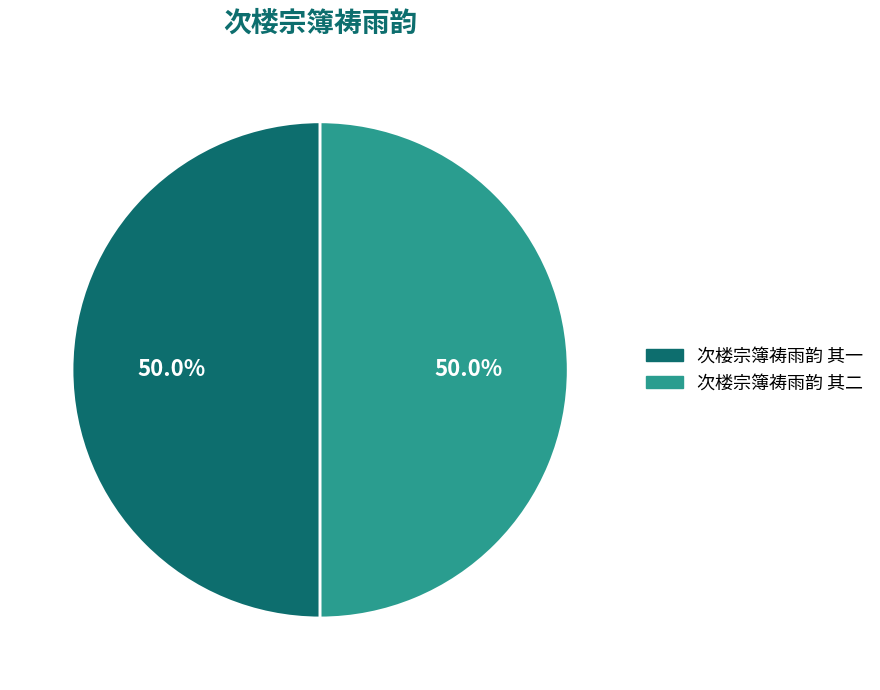

Approximately how many times larger is the value at 次楼宗簿祷雨韵 其二 compared to 次楼宗簿祷雨韵 其一?

1.0